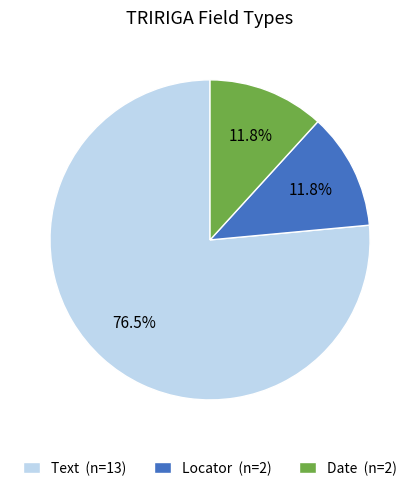

Is the sum of Date and Text greater than half?

Yes